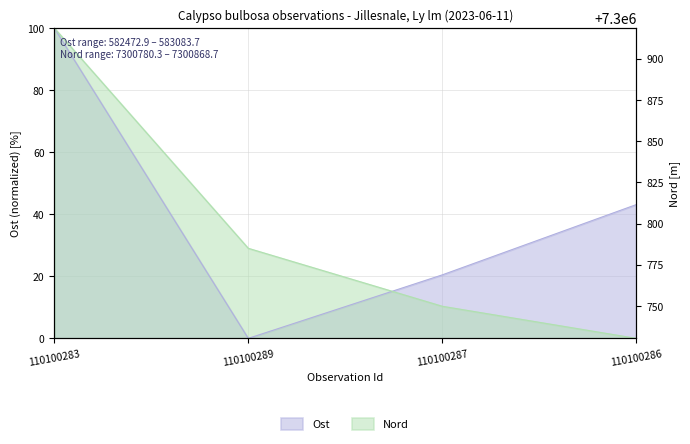

What is the difference between the maximum and second lowest values in the Ost series?

79.5